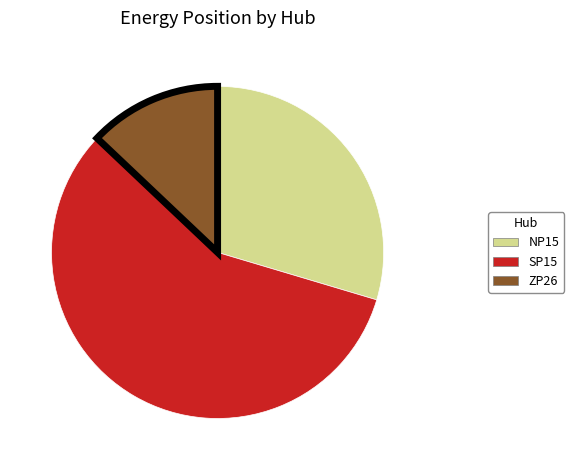

What is the ratio of the value at ZP26 to the value at SP15?

0.2